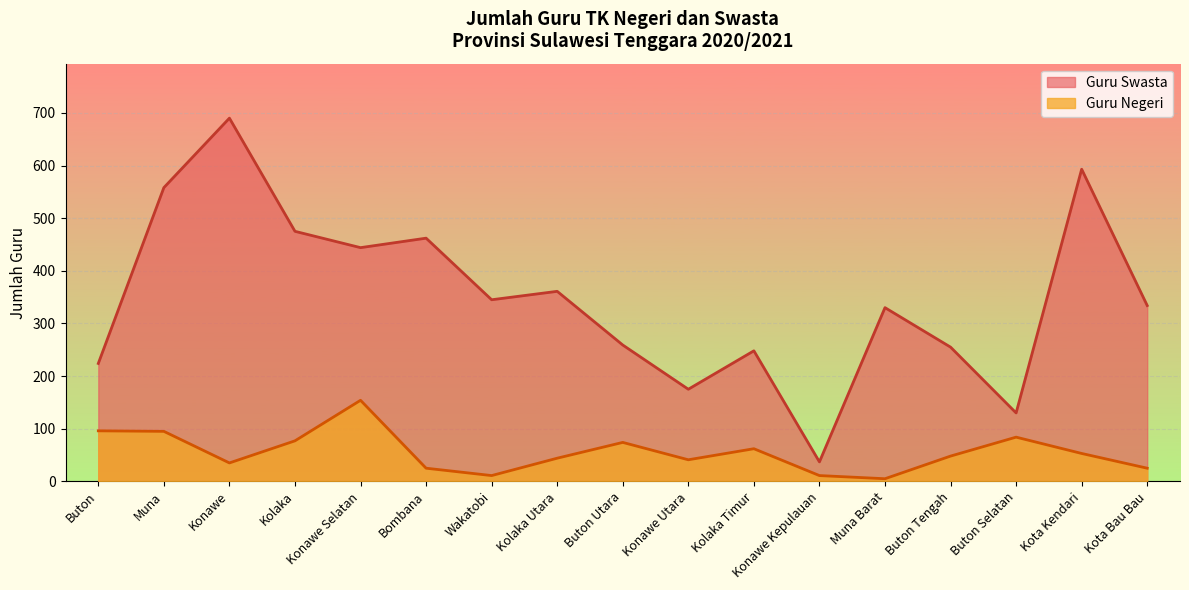

True or false: Guru Negeri and Guru Swasta intersect in this chart.

False